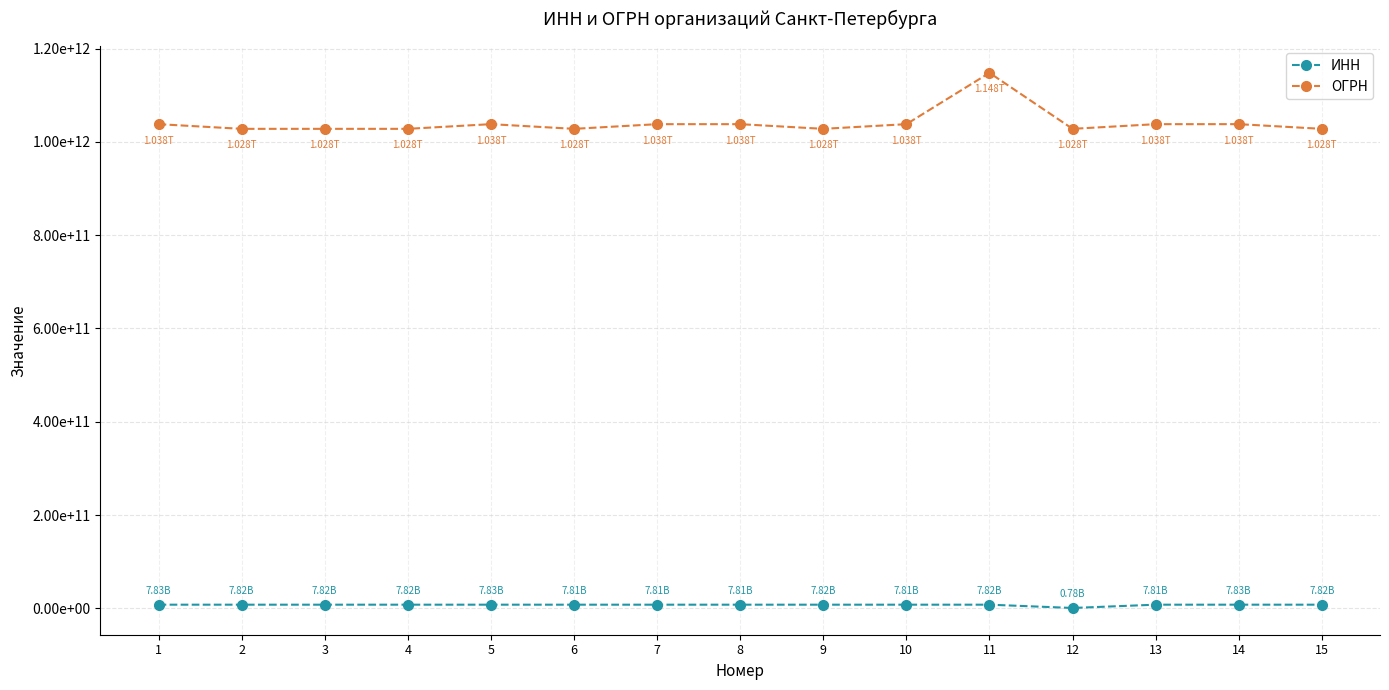

Which category has the lowest value across all series?

12